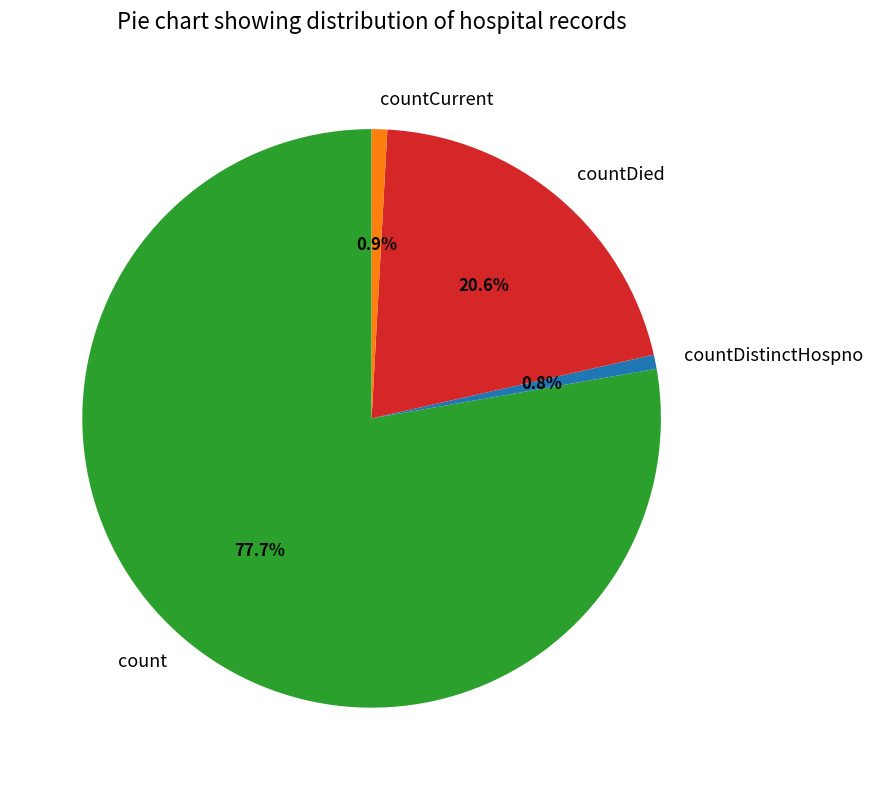

To the nearest percent, what is the combined percentage of countDied and countDistinctHospno?

21%